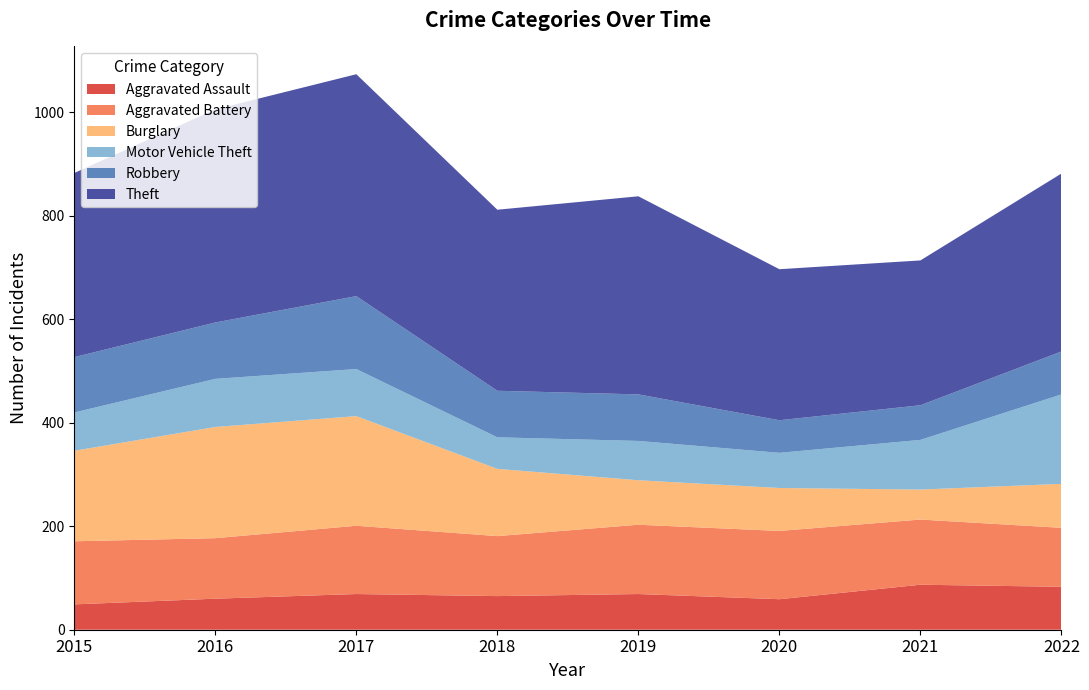

Reading left to right, extract all data points from this chart.

Aggravated Assault: 2015=49	2016=60	2017=69	2018=65	2019=69	2020=59	2021=87	2022=83
Aggravated Battery: 2015=122	2016=117	2017=132	2018=116	2019=134	2020=132	2021=126	2022=114
Burglary: 2015=175	2016=215	2017=212	2018=130	2019=86	2020=83	2021=58	2022=85
Motor Vehicle Theft: 2015=74	2016=93	2017=91	2018=61	2019=76	2020=68	2021=96	2022=173
Robbery: 2015=107	2016=109	2017=141	2018=90	2019=90	2020=63	2021=67	2022=83
Theft: 2015=356	2016=412	2017=429	2018=350	2019=383	2020=292	2021=280	2022=344